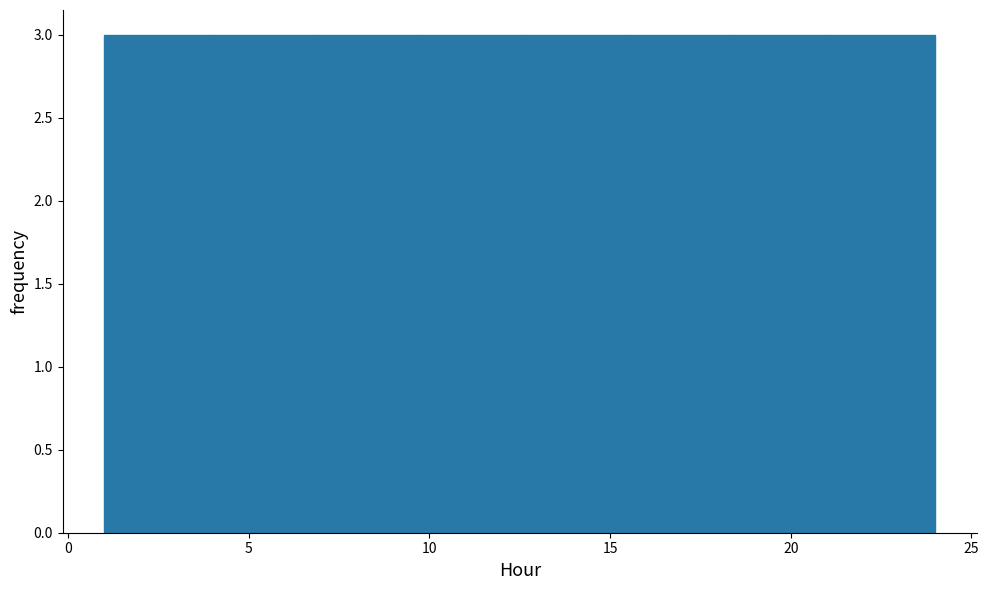

What is the height of the bar covering 21.0 to 24.0 on the x-axis? Neither the bar edges nor the heights are printed on the chart, so give them approximately, as read against the axes.

3